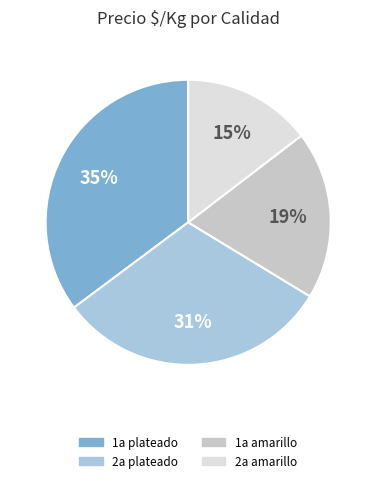

To the nearest percent, what is the average slice percentage?

25%